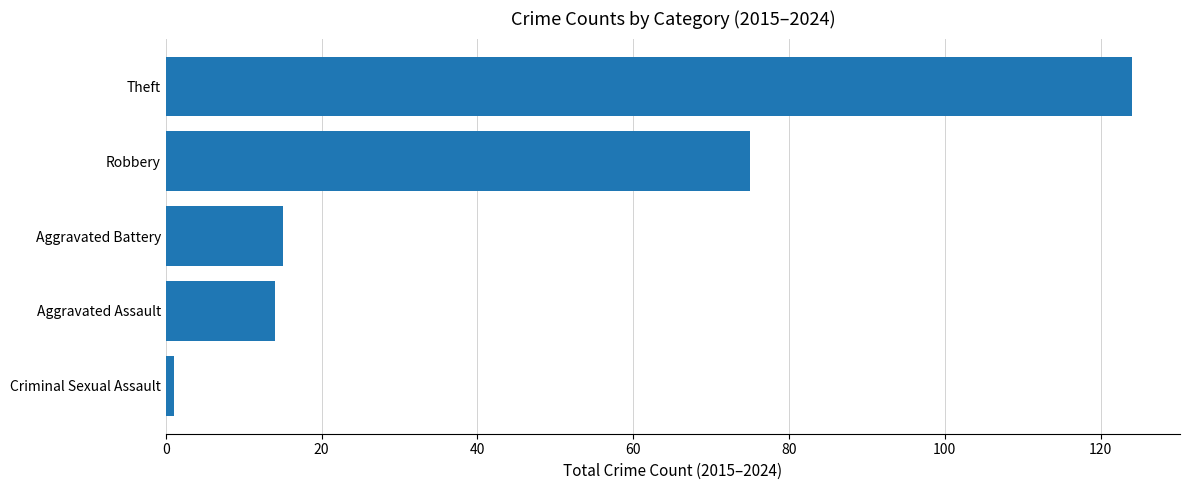

What is the difference between the maximum and minimum values?

123